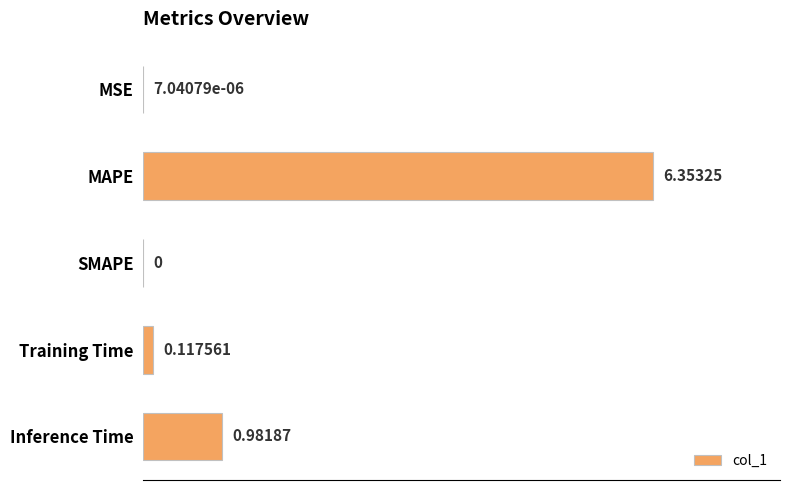

Which has a higher value, SMAPE or Inference Time?

Inference Time